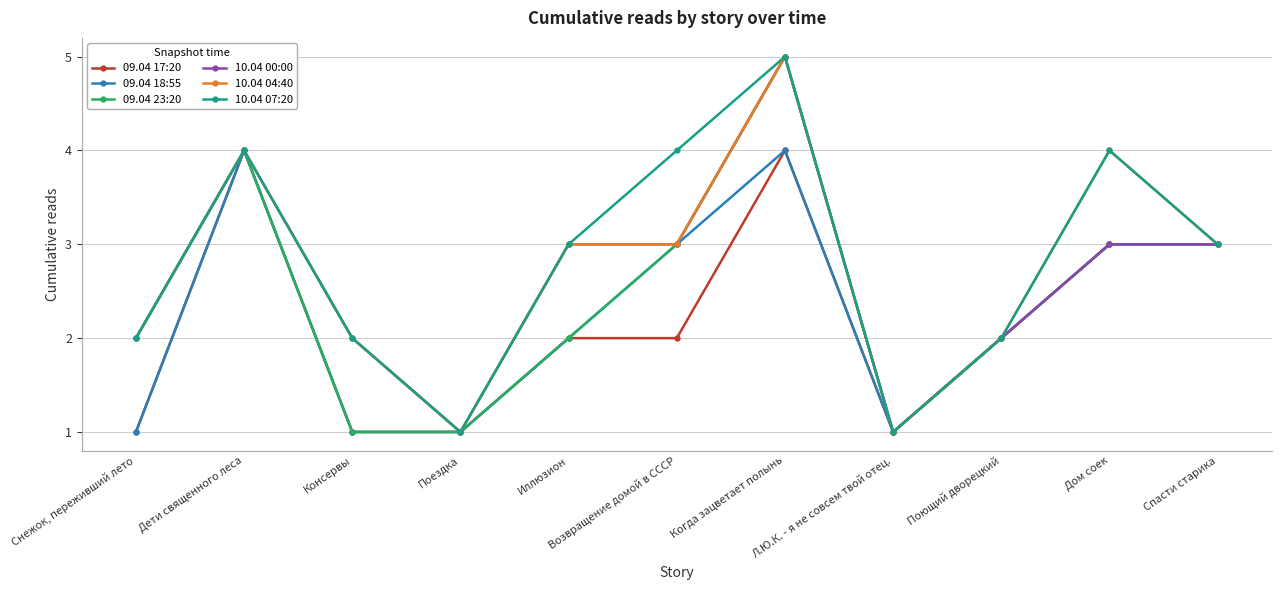

What is the value of the 10.04 07:20 point at the 7th from the left?

5